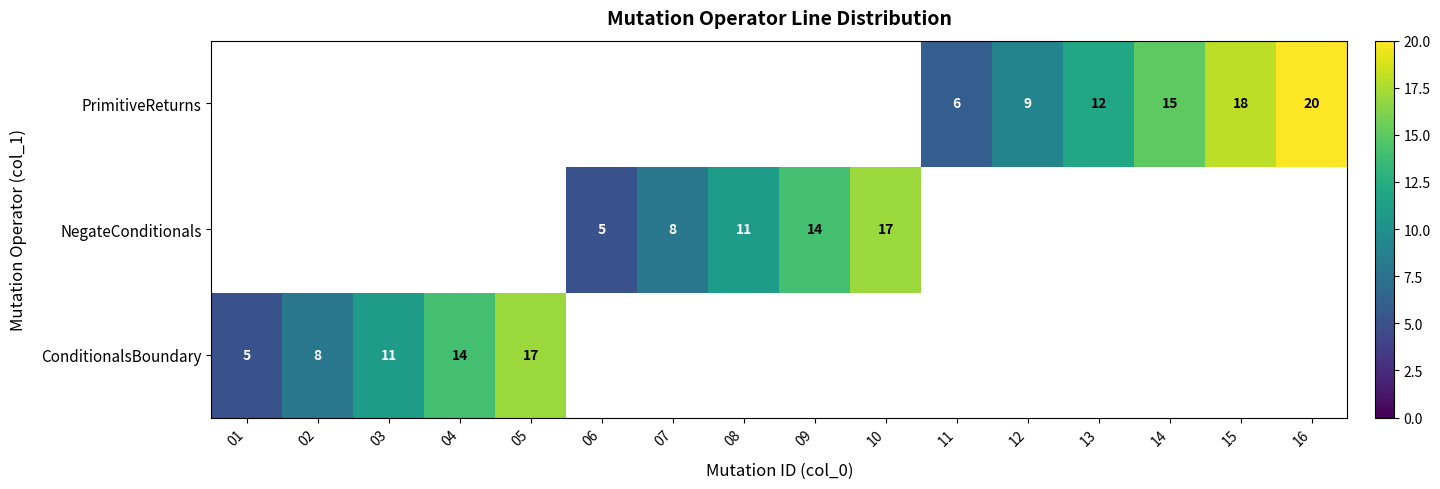

Is it true that PrimitiveReturns equals 6 at 12?

False